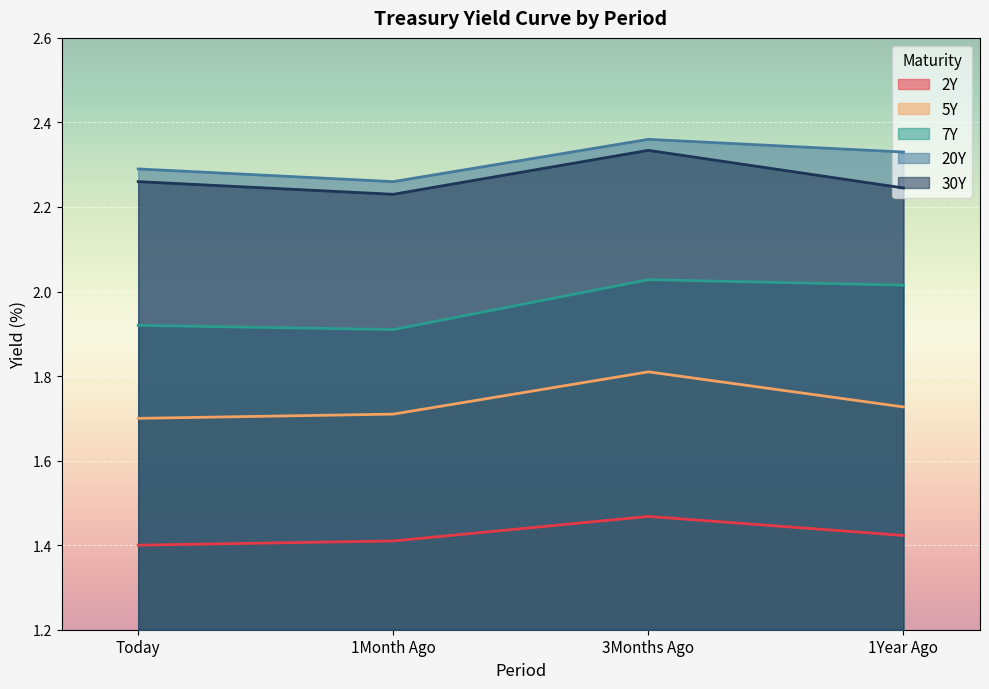

Which series has the widest spread of values?

7Y